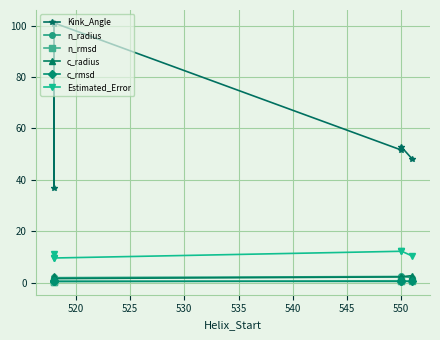

Which series changed the most between 525 and 540?

Kink_Angle